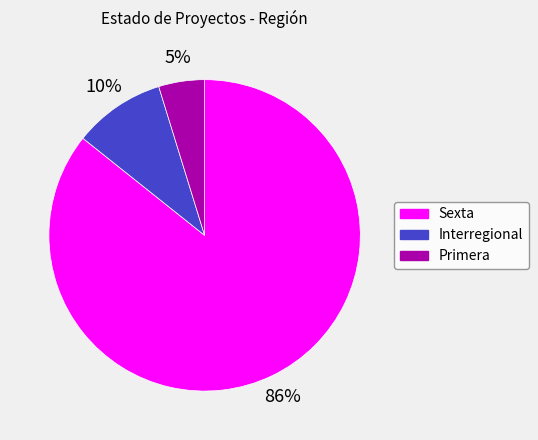

Rank the categories by value from lowest to highest.

Primera, Interregional, Sexta